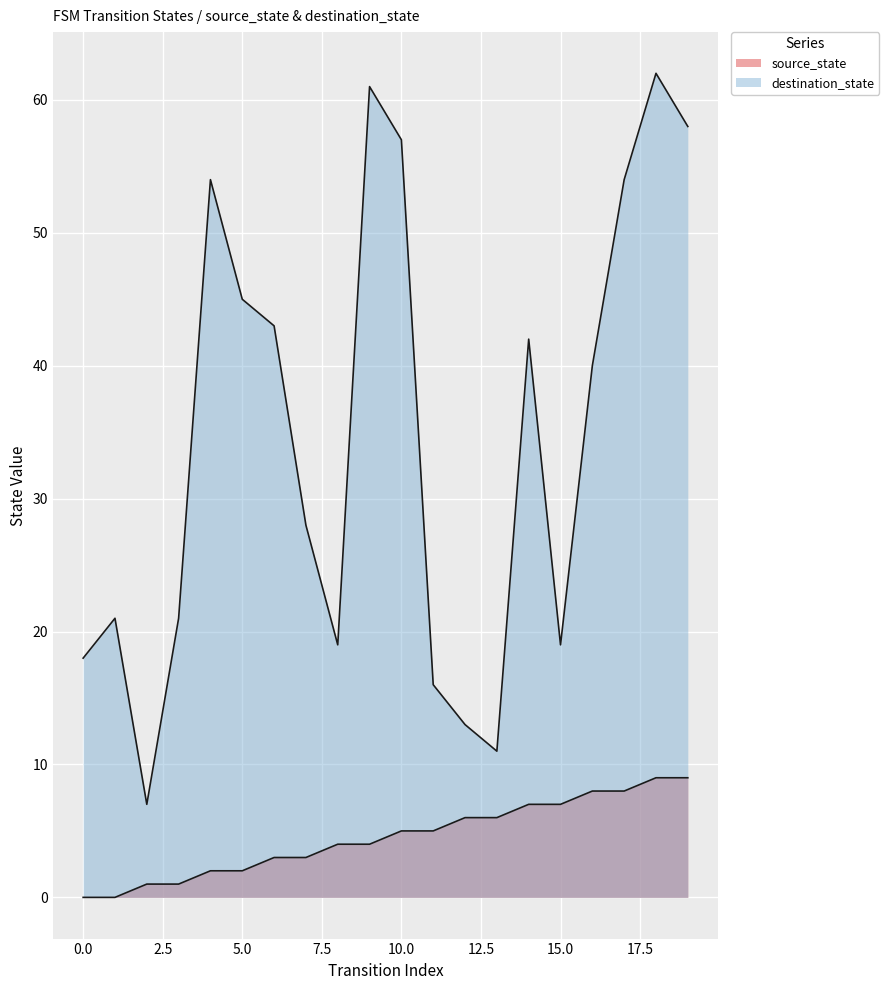

Rank the series by their maximum value, from lowest to highest.

source_state, destination_state